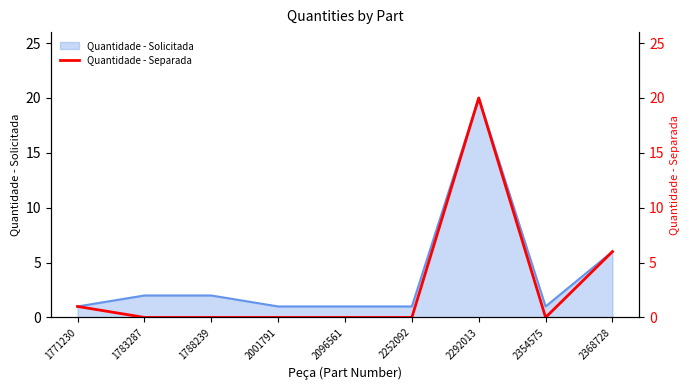

What is the value of the 1st point from the left?

1